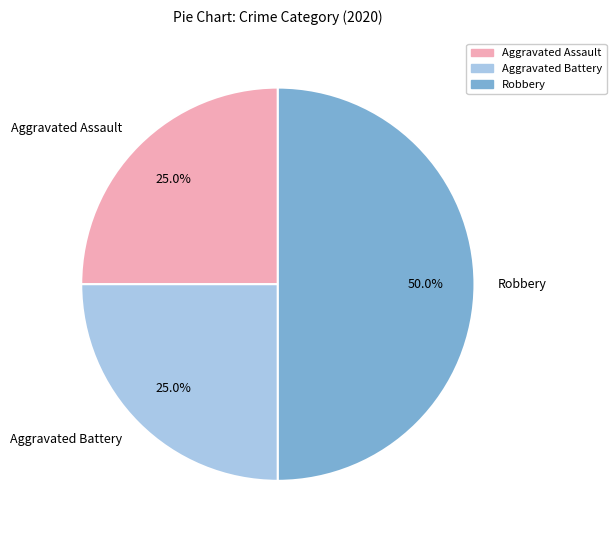

What is the total percentage of Aggravated Battery and Robbery?

75.0%